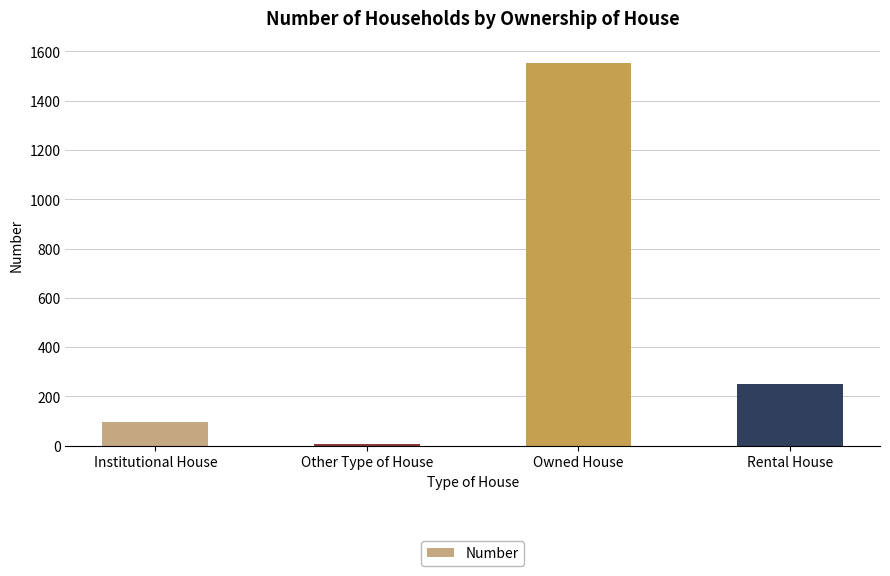

What is the smallest value displayed?

6